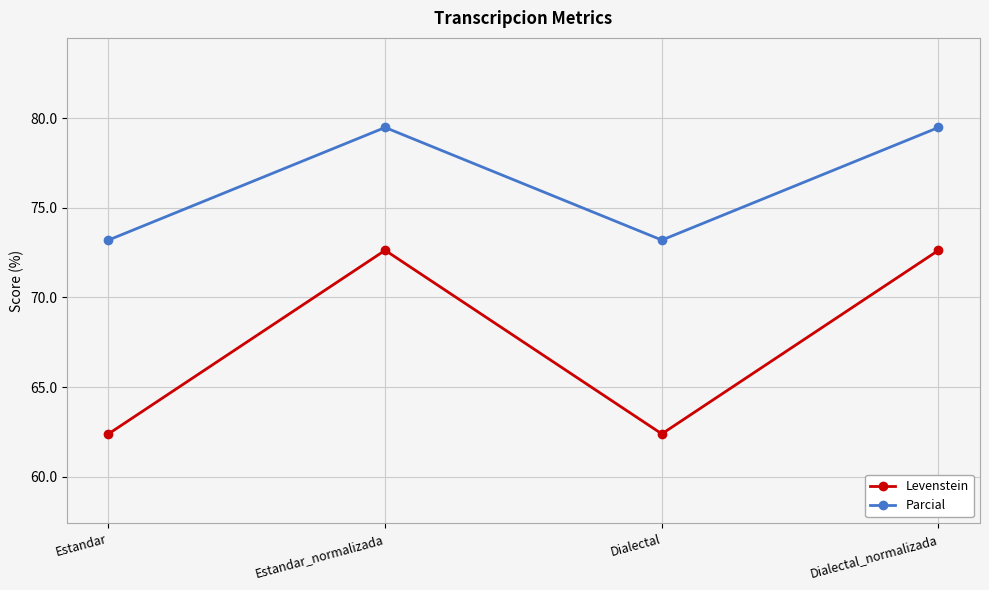

Which series has the largest total across all categories?

Parcial